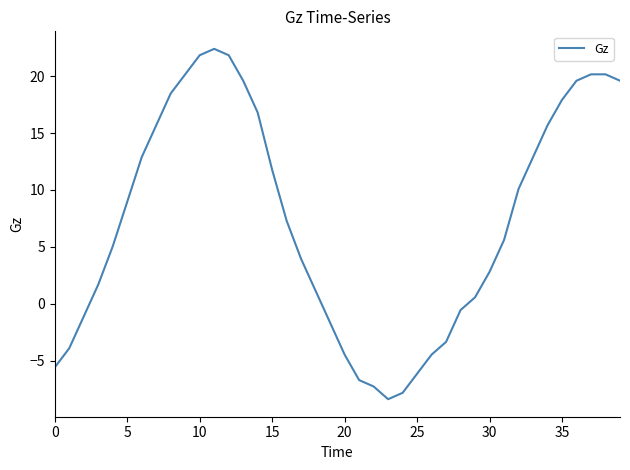

What is the smallest value displayed?

-8.4